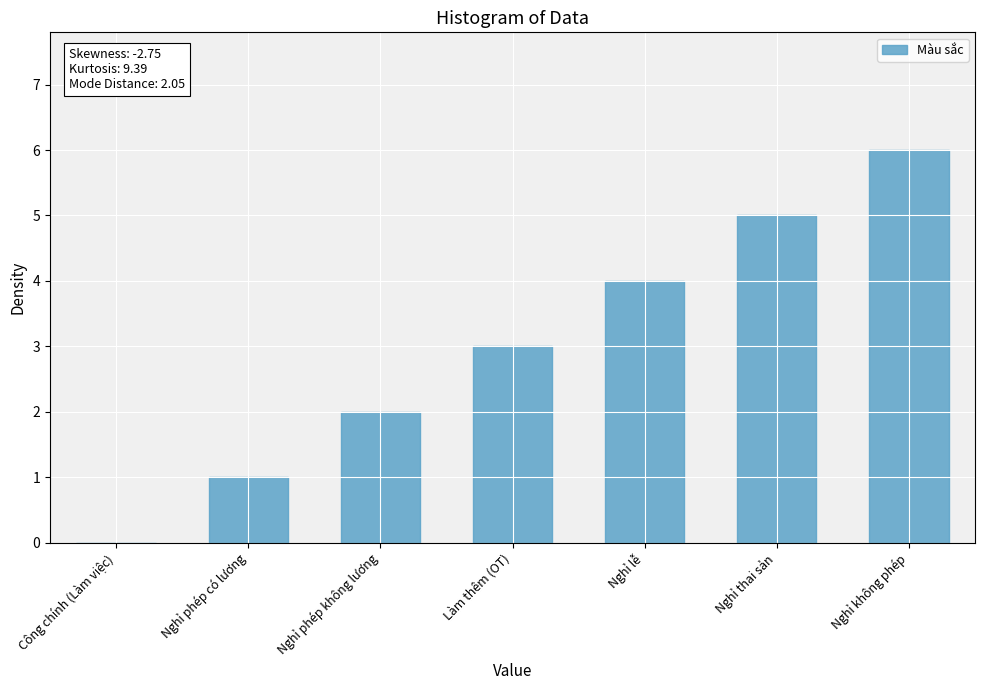

What is the change in value from Nghỉ phép không lương to Nghỉ không phép?

+4